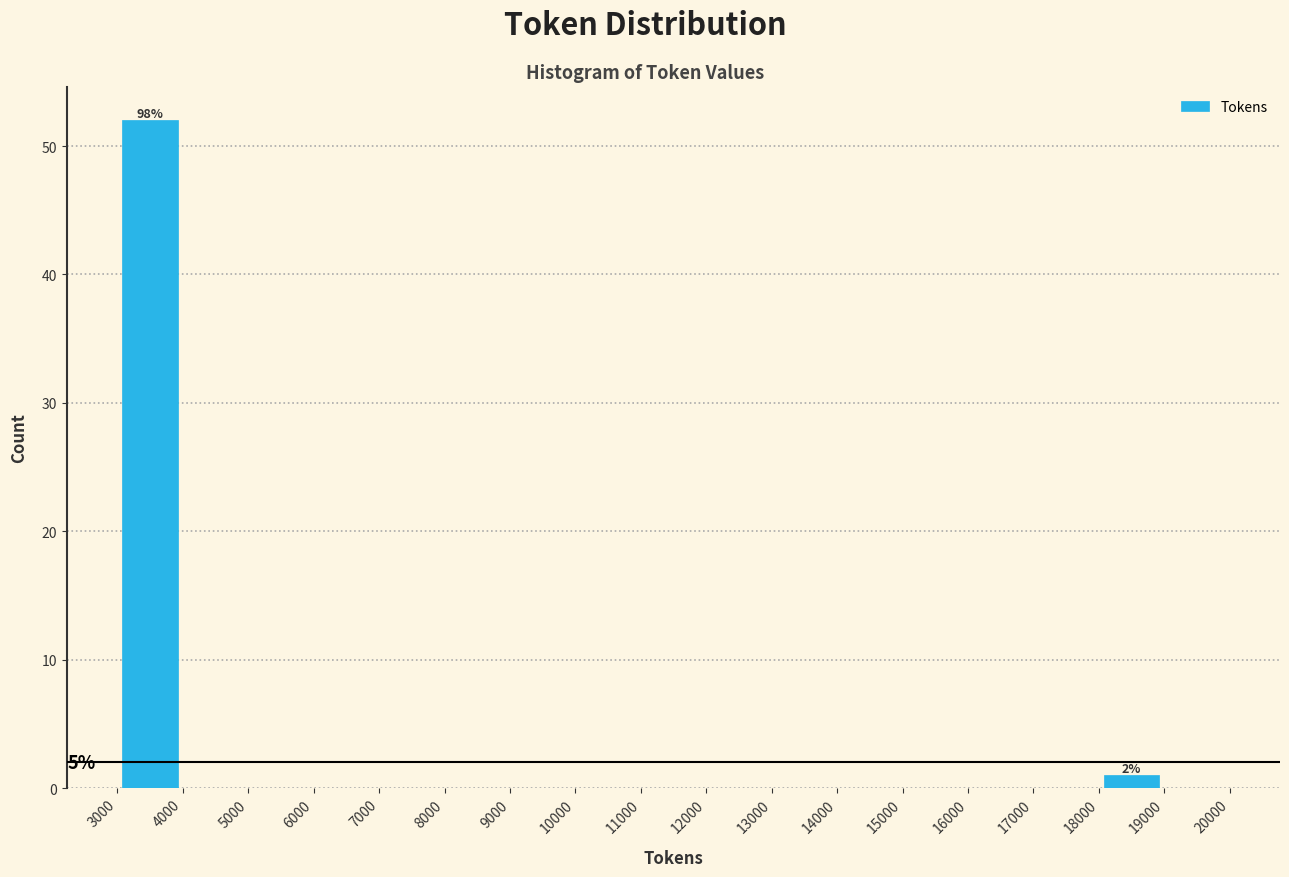

Which range on the x-axis has the tallest bar?

3000 to 4000